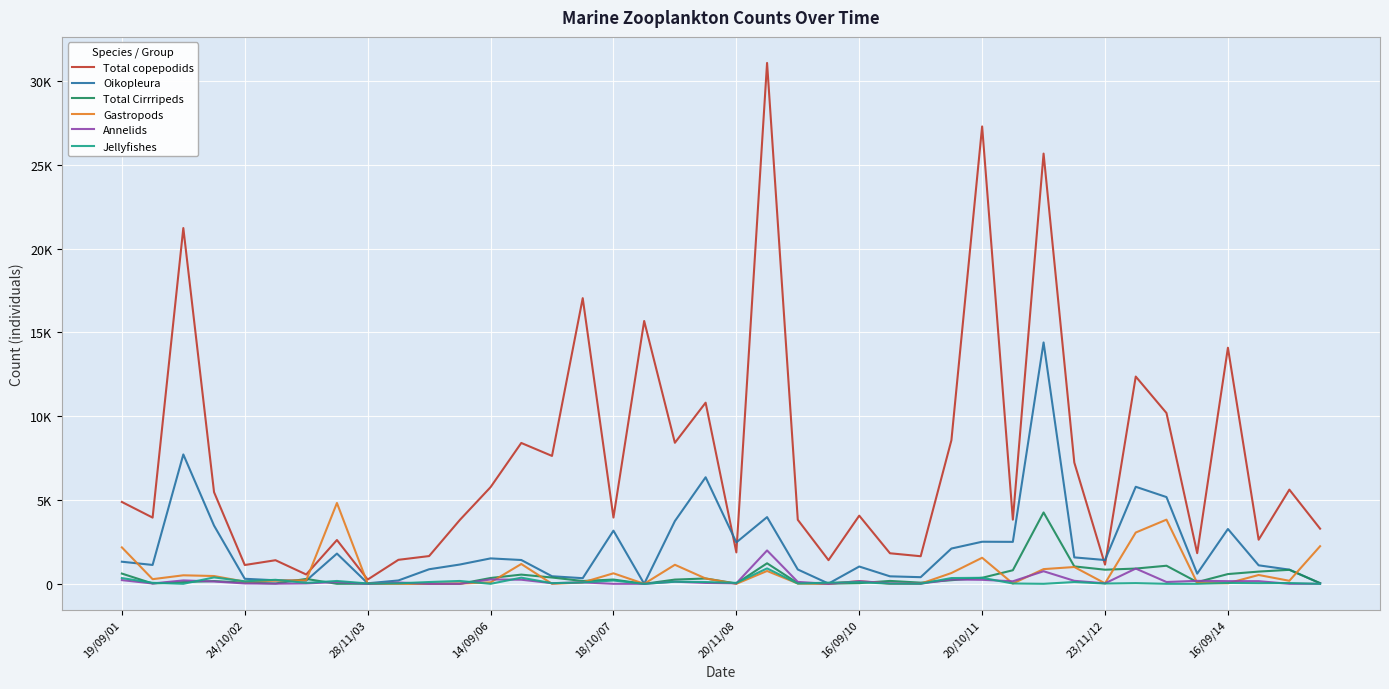

Is this an area chart (filled region under the line)?

No